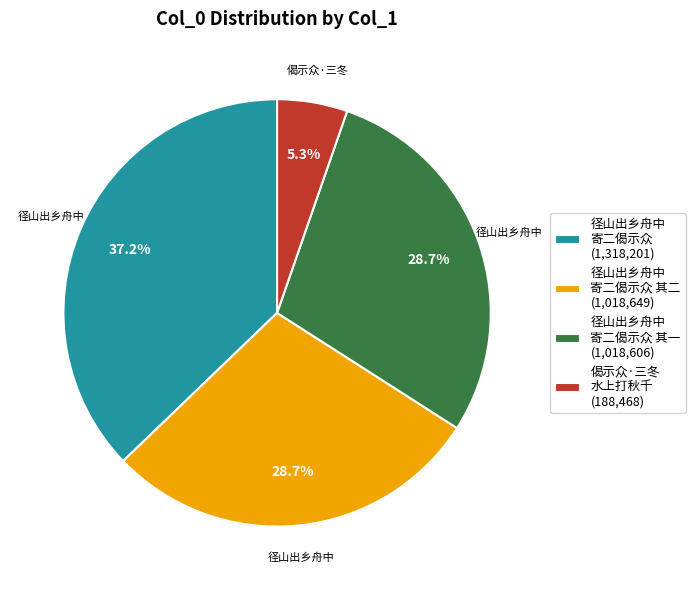

Which category has the biggest portion of the pie?

径山出乡舟中 寄二偈示众 (1,318,201)